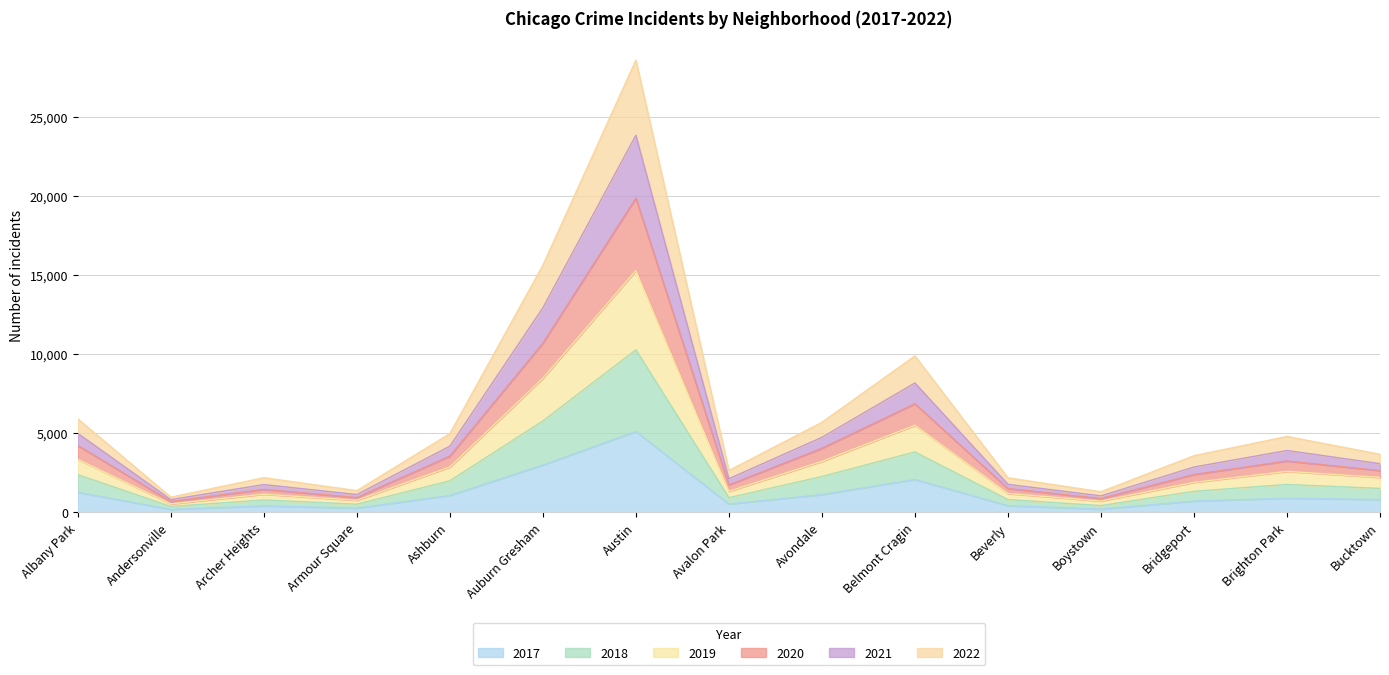

True or false: 2020 has more than 2 interior local peaks.

True